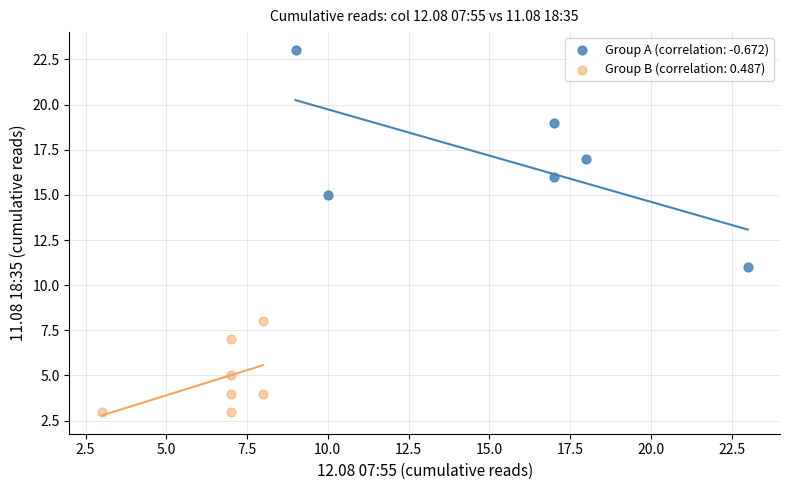

Which series reaches the maximum Y coordinate?

Group A (correlation: -0.672)